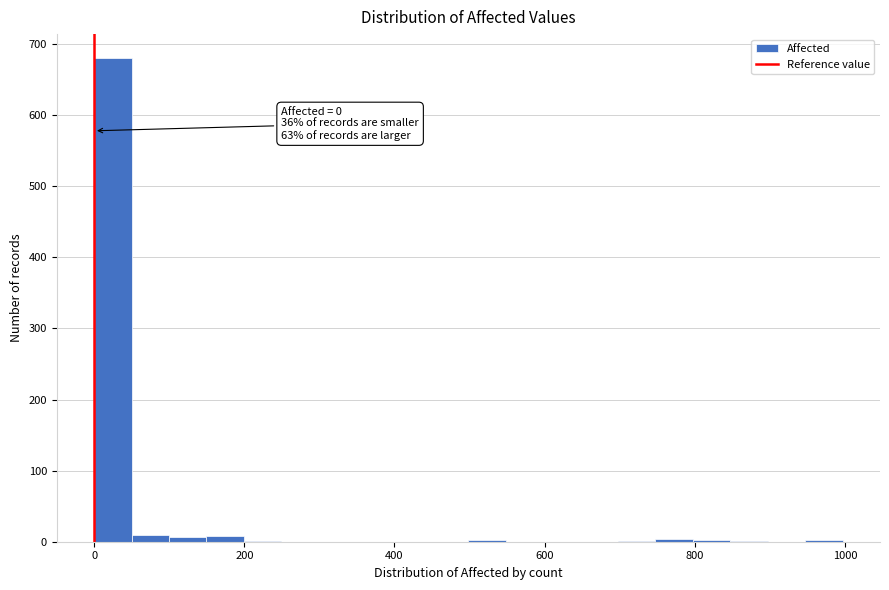

Around what value on the x-axis is the tallest bar? Give the approximate position of its centre, as read against the axis.

20